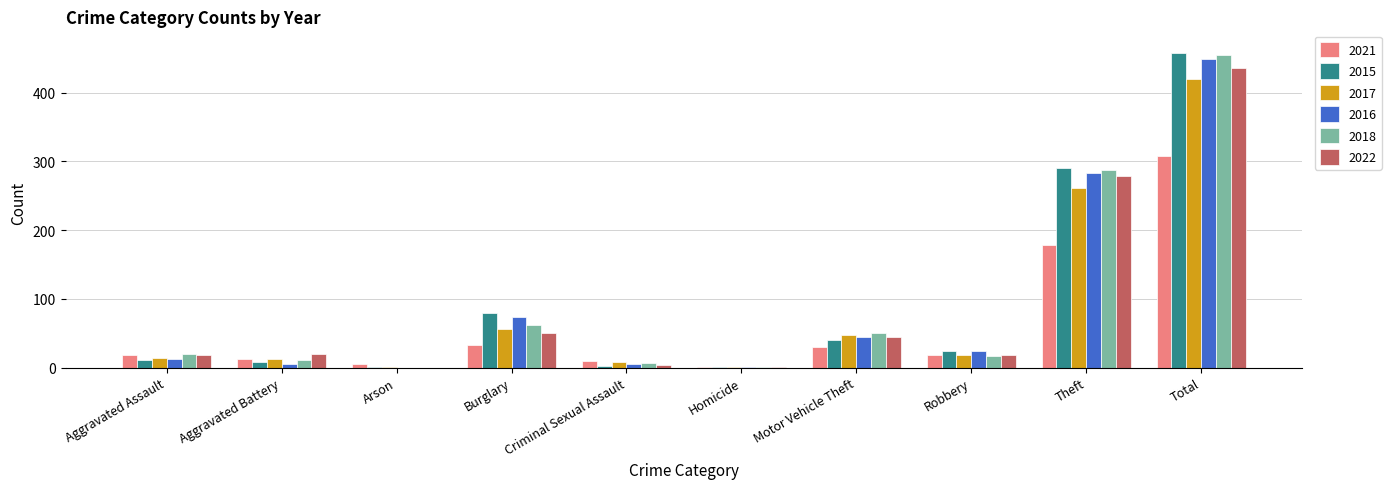

What is the maximum value shown in the chart?

458